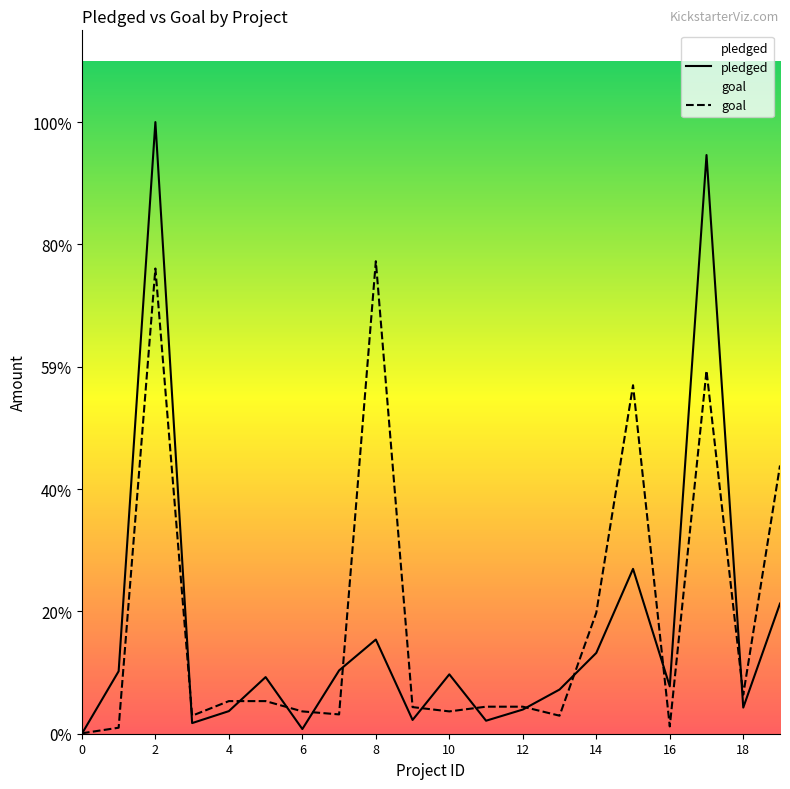

True or false: pledged has more than 2 points higher than both neighbors.

True